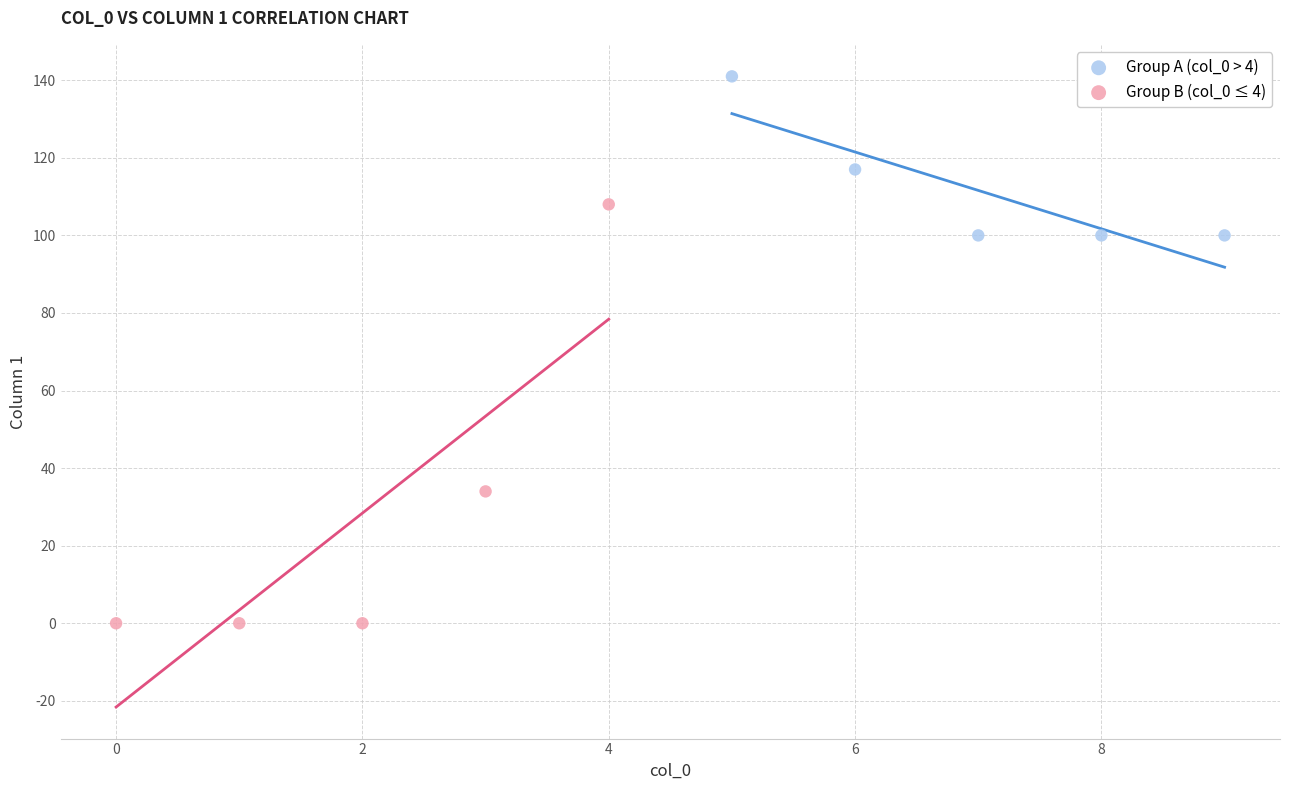

Which series contains the lowest Y value?

Group B (col_0 ≤ 4)